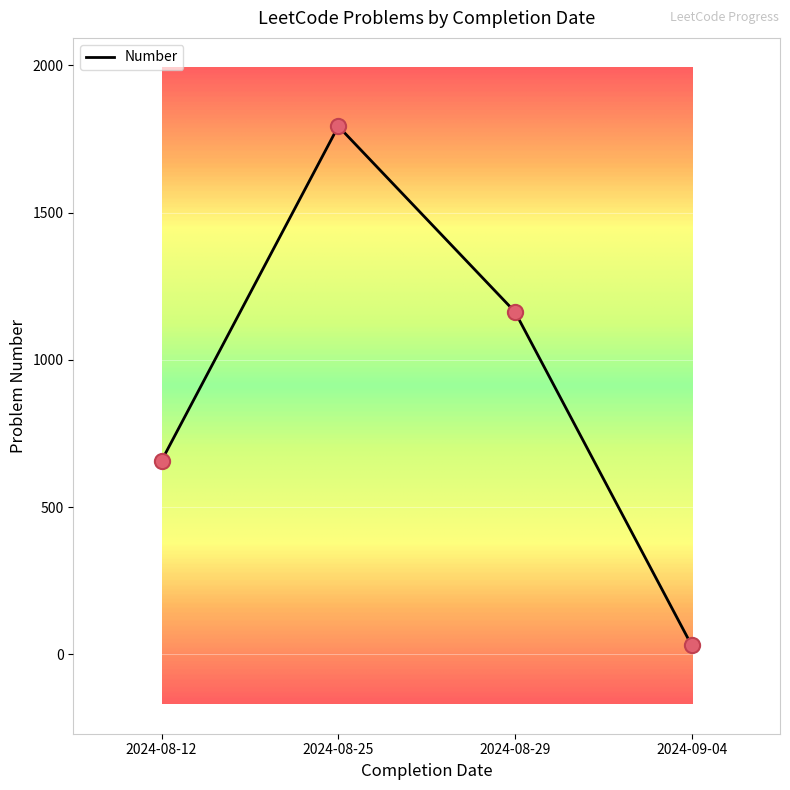

What is the change in value from 2024-08-29 to 2024-09-04?

-1132